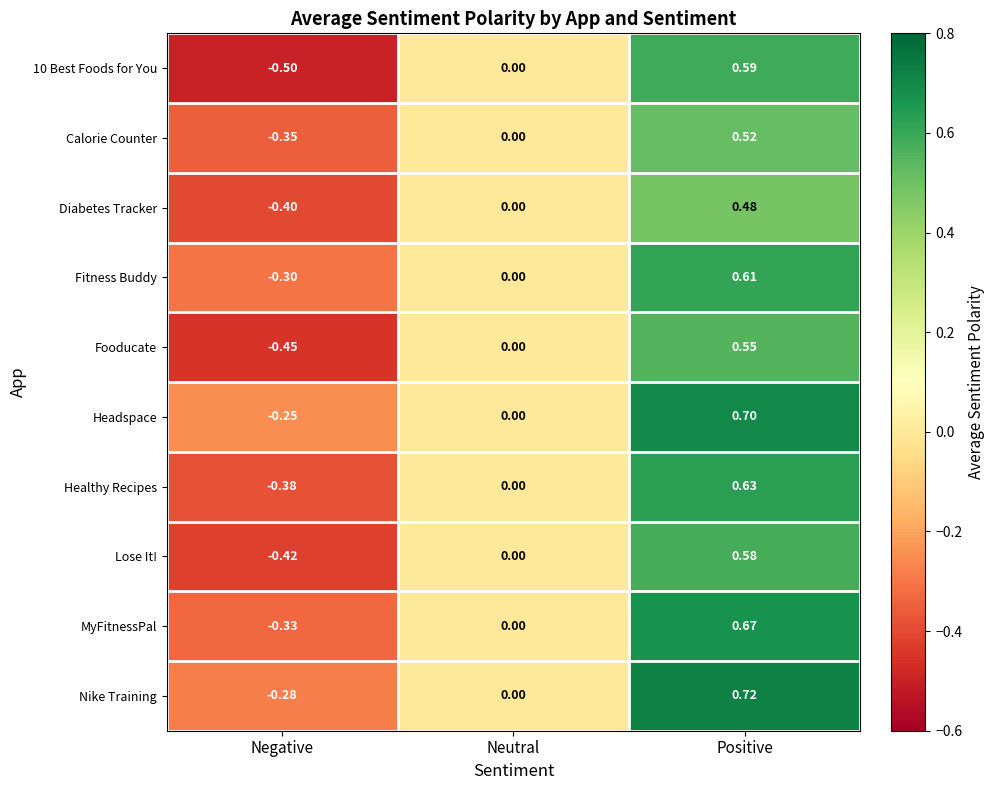

Rank the series by their maximum value, from highest to lowest.

Nike Training, Headspace, MyFitnessPal, Healthy Recipes, Fitness Buddy, 10 Best Foods for You, Lose It!, Fooducate, Calorie Counter, Diabetes Tracker